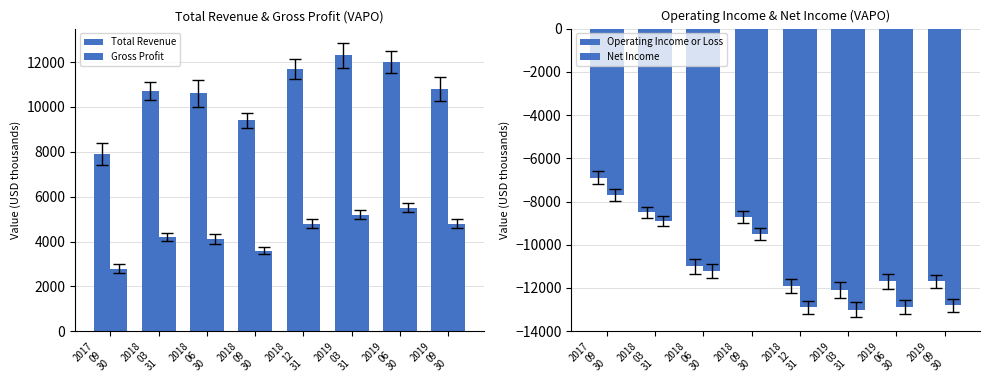

At how many categories does at least one series exceed 2179?

8